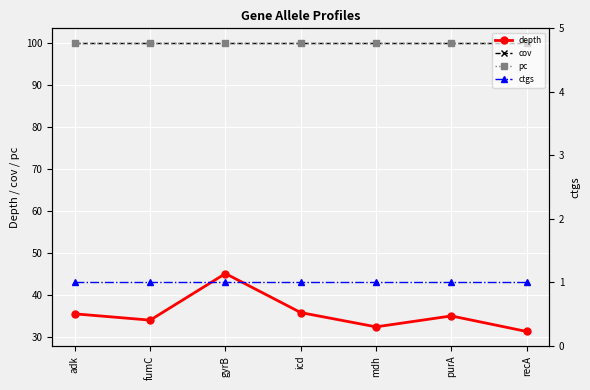

Which series has the widest spread of values?

depth